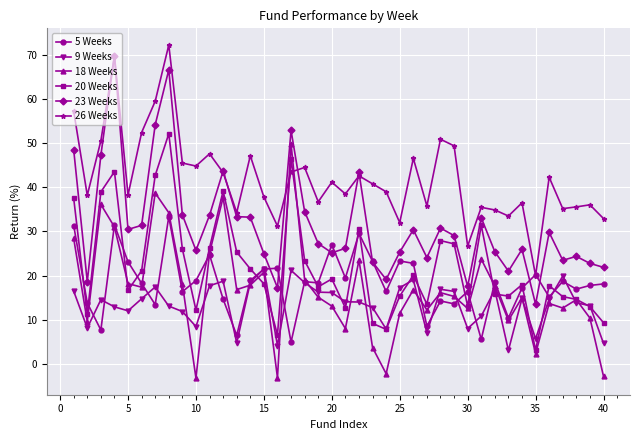

True or false: 9 Weeks has more than 2 interior local peaks.

True